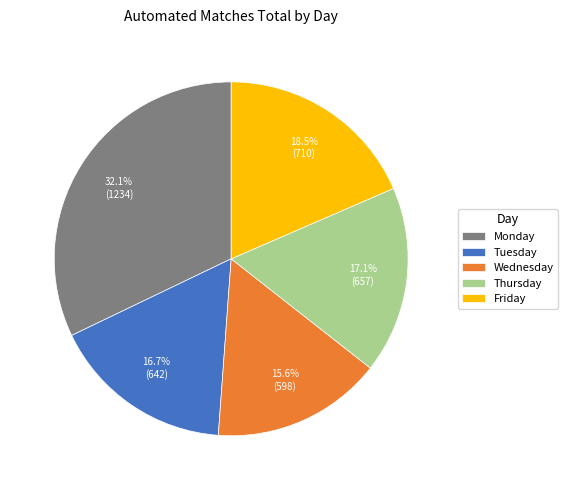

What percentage do Thursday and Friday together represent?

35.6%